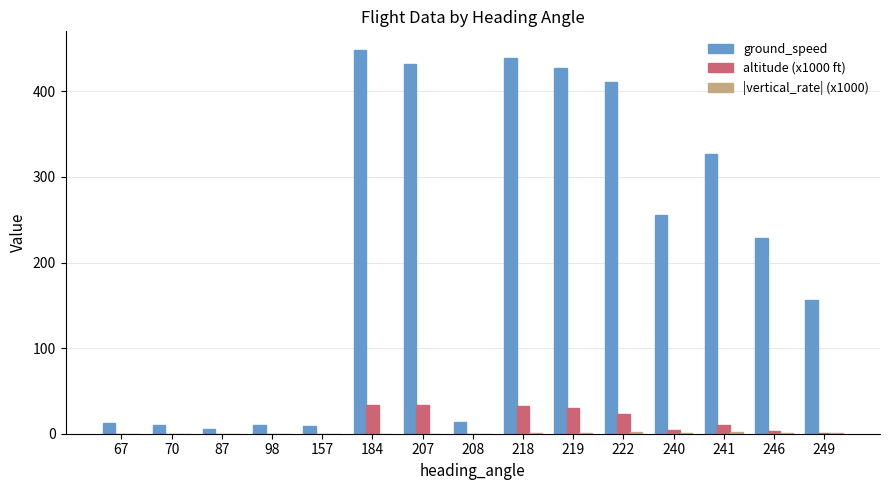

Is it true that altitude (x1000 ft) equals 15.5 at 87?

False